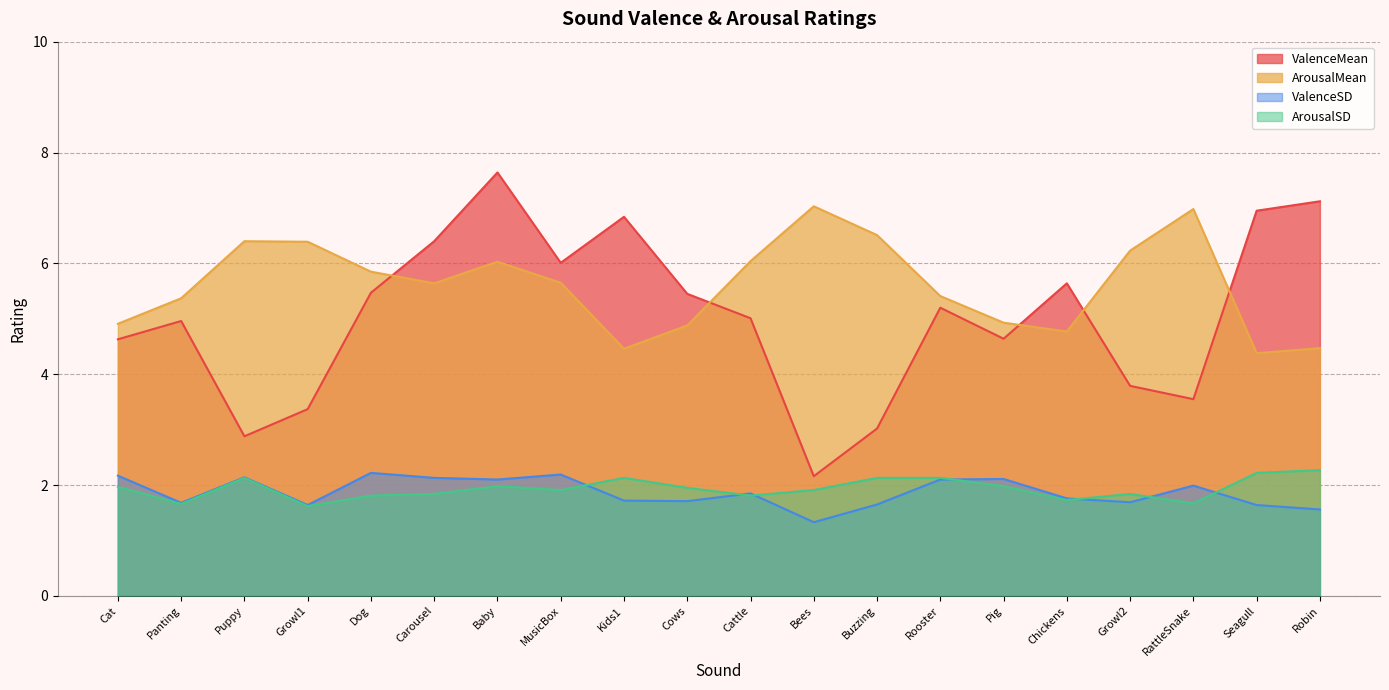

Where does the ArousalMean series first go above 5?

Panting